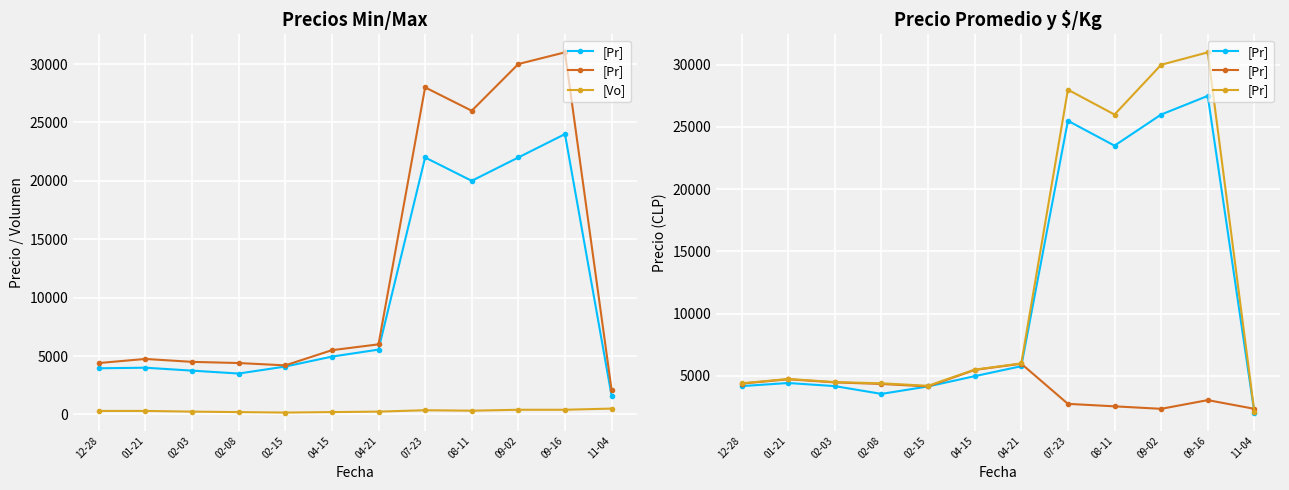

What is the minimum value shown in the chart?

160